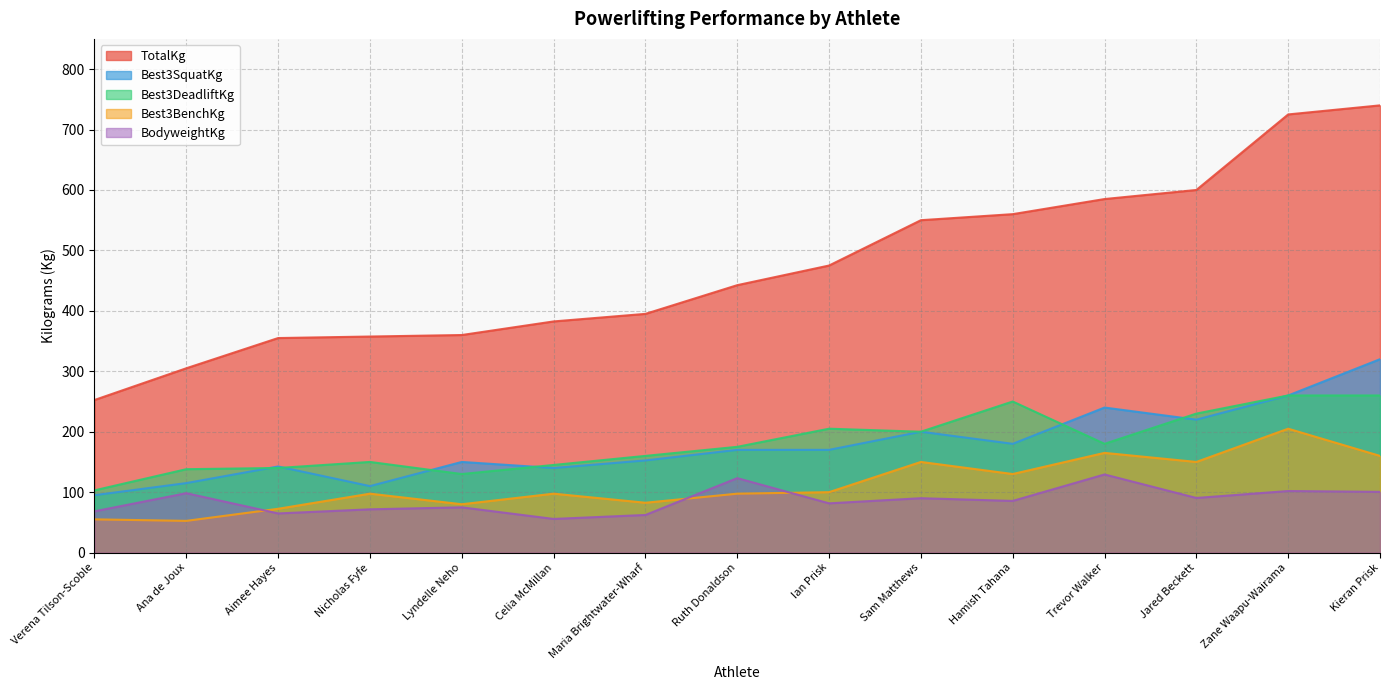

What is the difference between the highest and lowest values at Aimee Hayes?

290.2